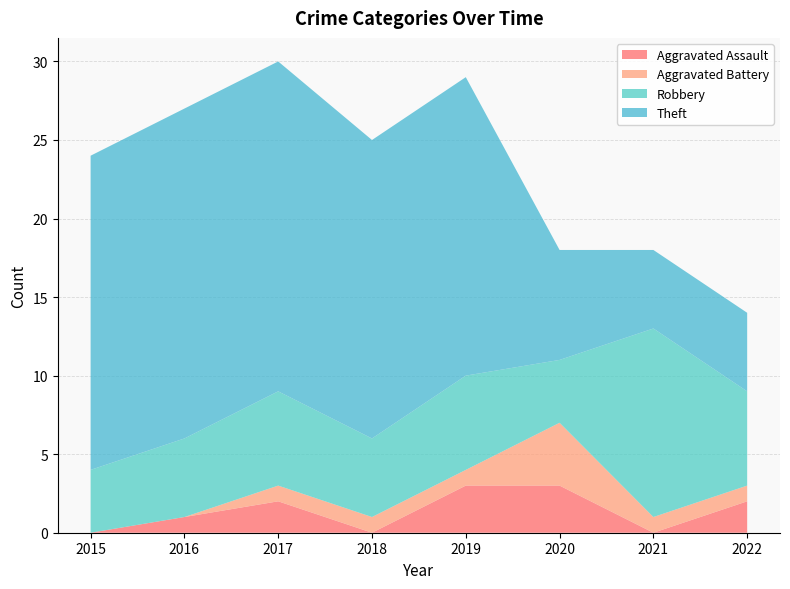

Reading right to left, list all the values displayed in this chart.

Aggravated Assault: 2022=2	2021=0	2020=3	2019=3	2018=0	2017=2	2016=1	2015=0
Aggravated Battery: 2022=1	2021=1	2020=4	2019=1	2018=1	2017=1	2016=0	2015=0
Robbery: 2022=6	2021=12	2020=4	2019=6	2018=5	2017=6	2016=5	2015=4
Theft: 2022=5	2021=5	2020=7	2019=19	2018=19	2017=21	2016=21	2015=20